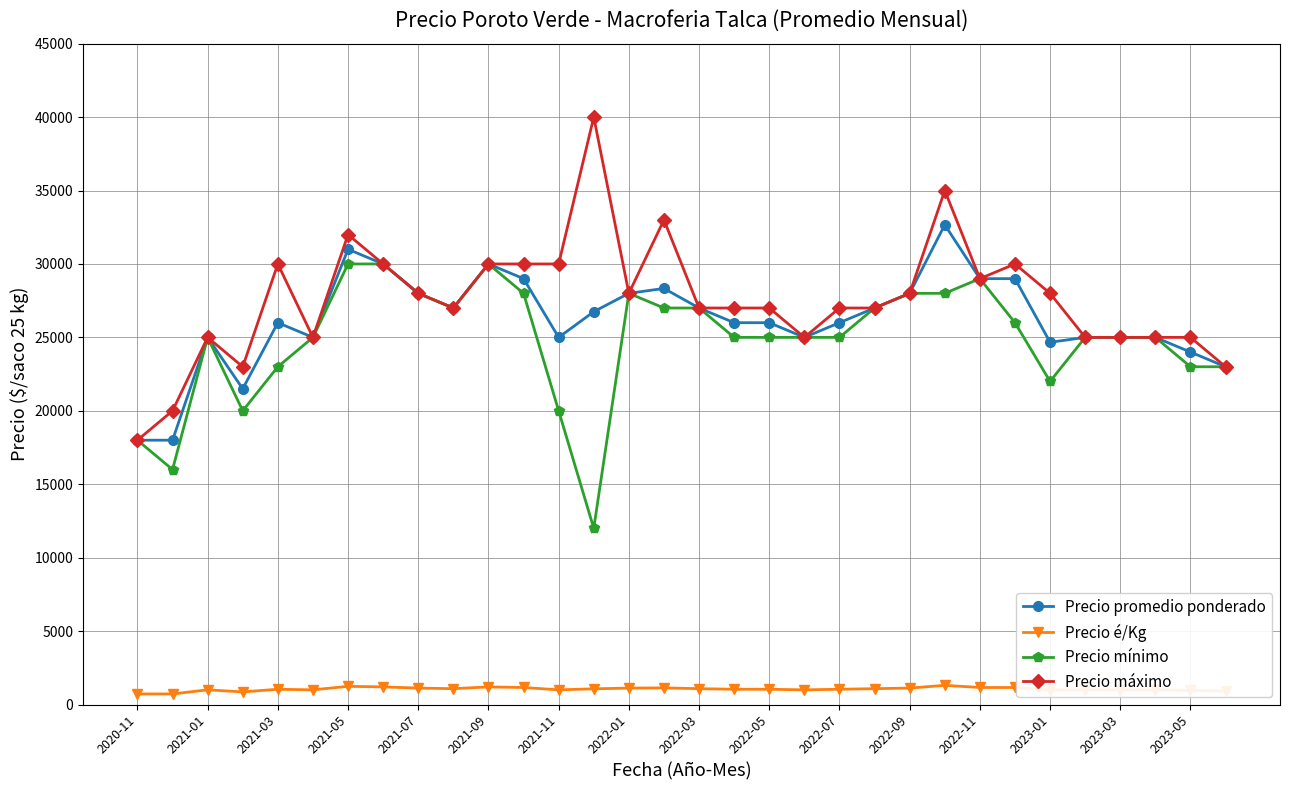

Which series has the largest range (max minus min)?

Precio máximo